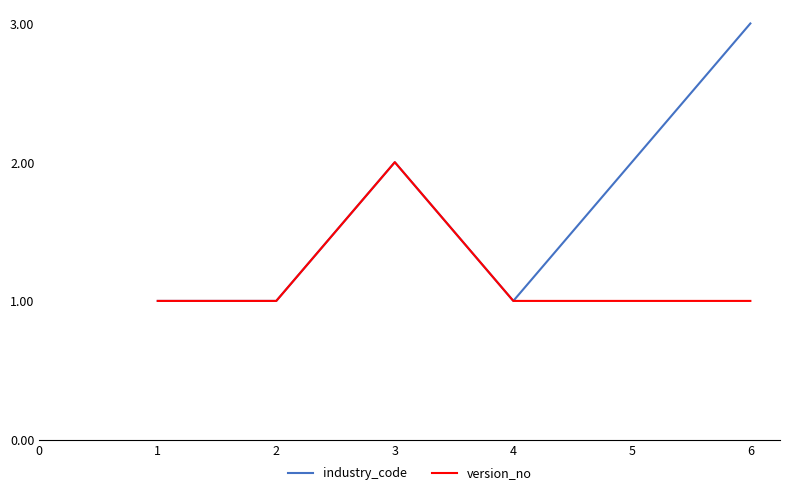

Between 1 and 5, which series saw the biggest shift?

industry_code